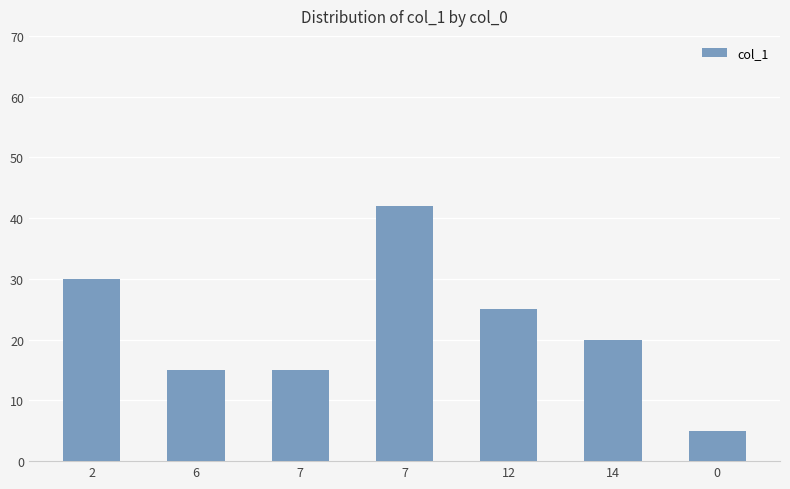

Does the chart contain stacked bars?

No